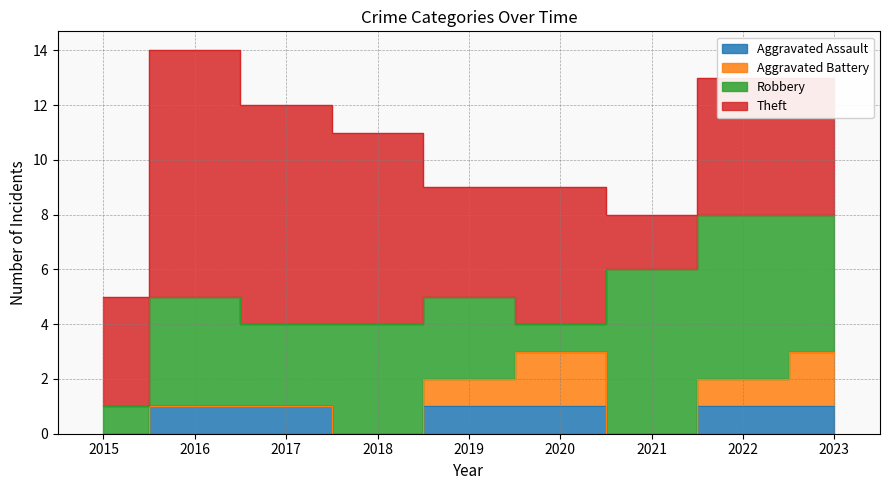

Reading left to right, extract all data points from this chart.

Aggravated Assault: 0	1	1	0	1	1	0	1	1
Aggravated Battery: 0	0	0	0	1	2	0	1	2
Robbery: 1	4	3	4	3	1	6	6	5
Theft: 4	9	8	7	4	5	2	5	5